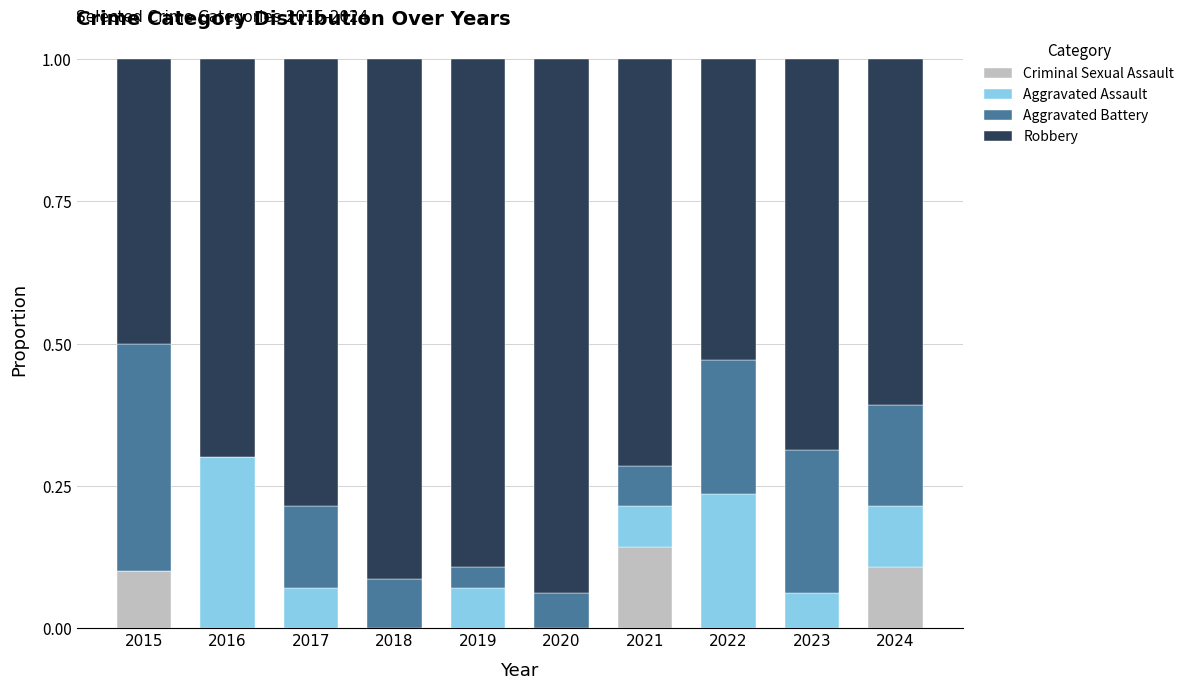

The Criminal Sexual Assault series shows 0.1 at 2015. True or false?

True